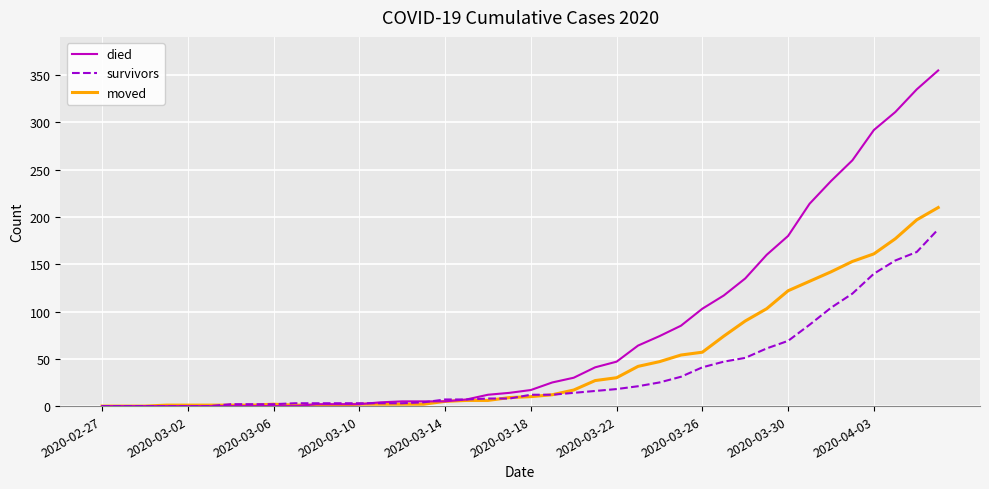

Which series has the widest spread of values?

died